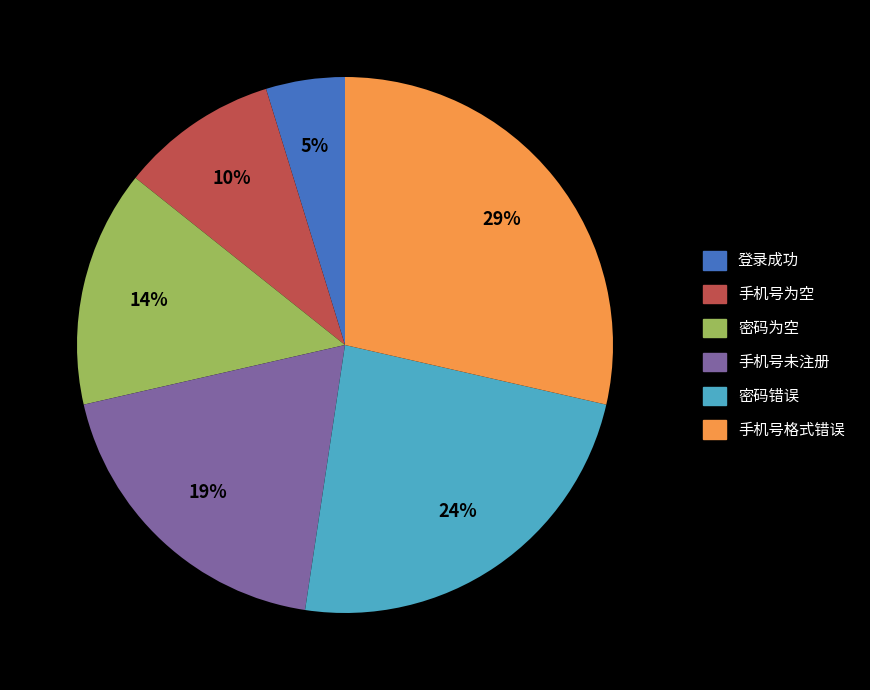

Does 手机号为空 represent more than half of the total?

No